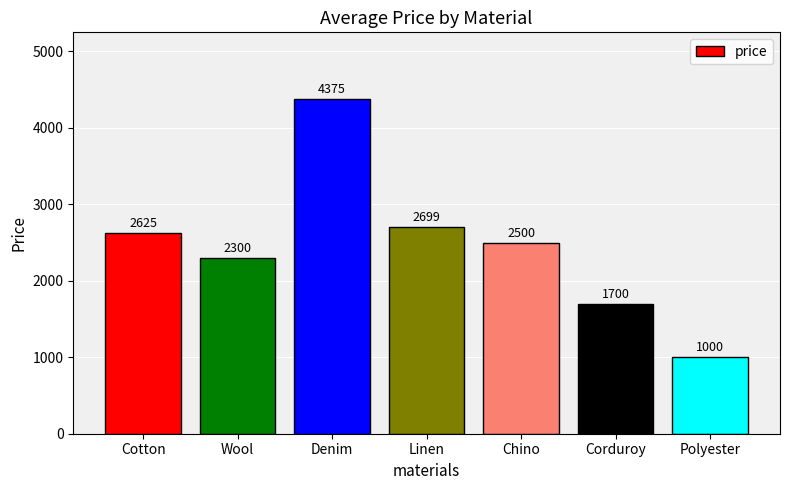

List the labels in order of value, smallest first.

Polyester, Corduroy, Wool, Chino, Cotton, Linen, Denim